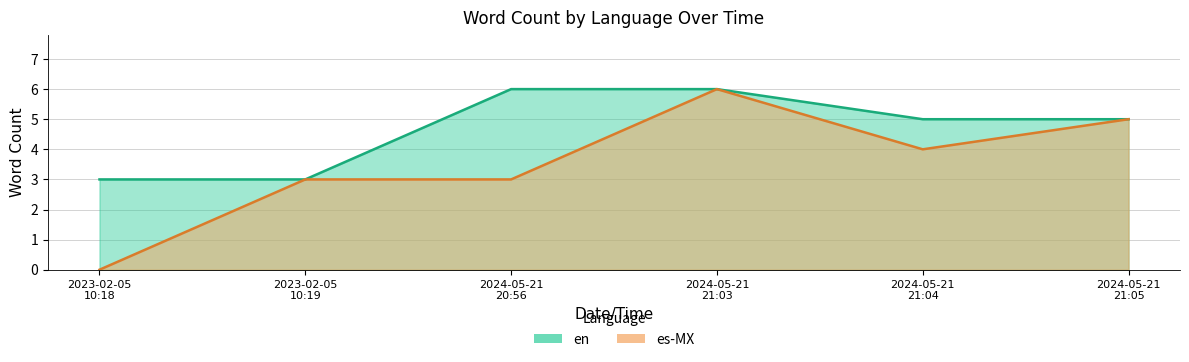

Which label corresponds to the smallest value in the chart?

2023-02-05
10:18